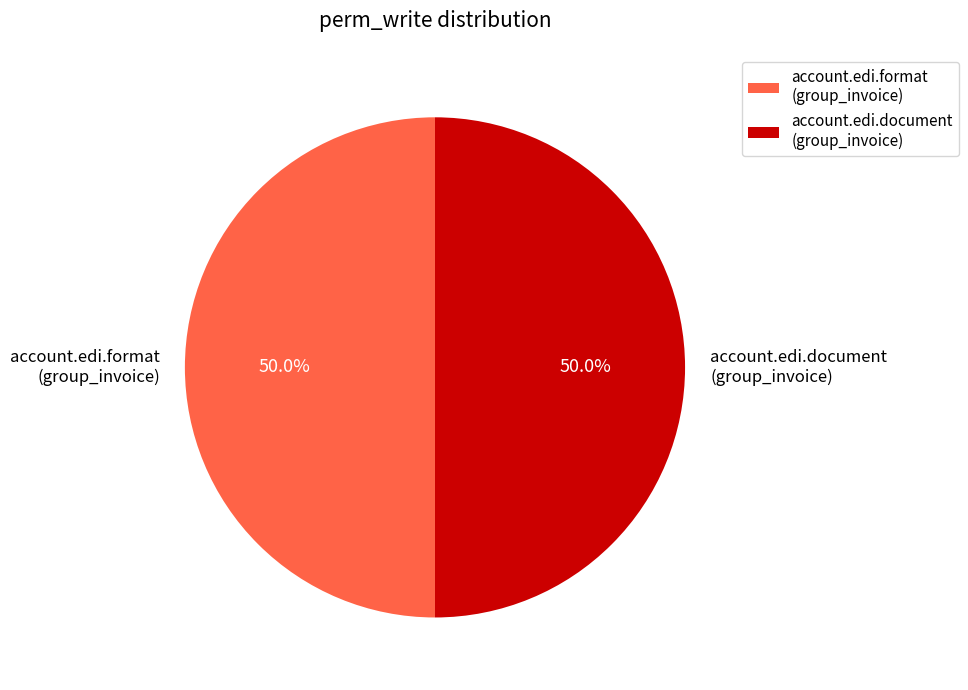

What percentage do account.edi.format (group_invoice) and account.edi.document (group_invoice) together represent?

100.0%